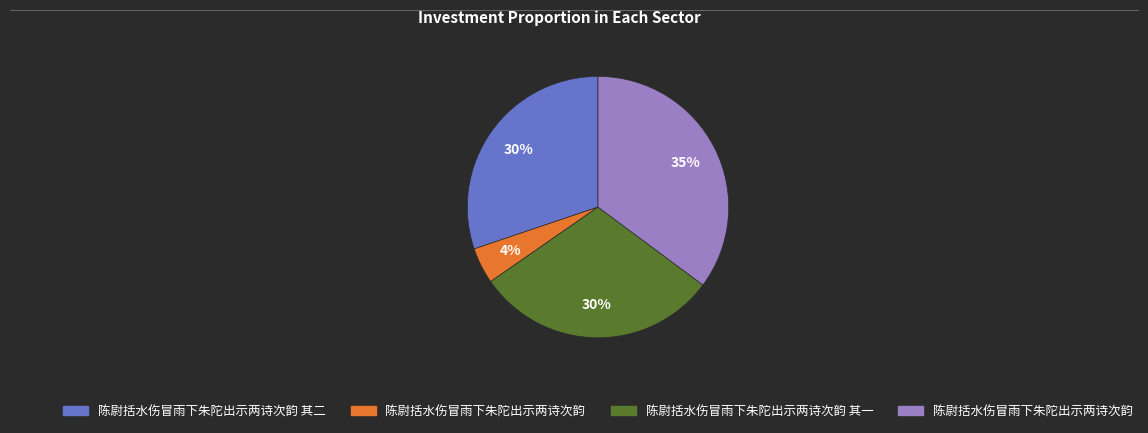

Does any single category account for the majority?

No